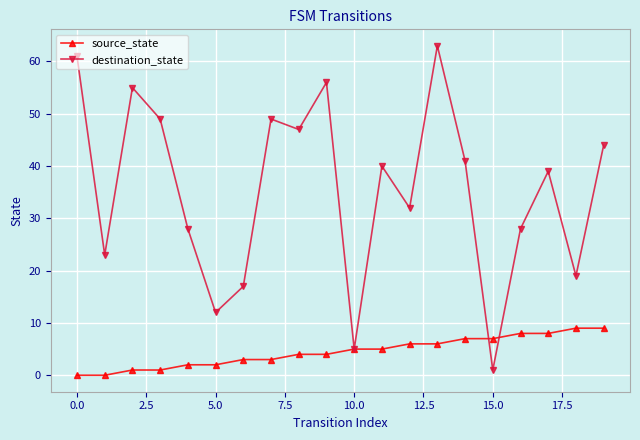

What is the maximum value for destination_state?

63